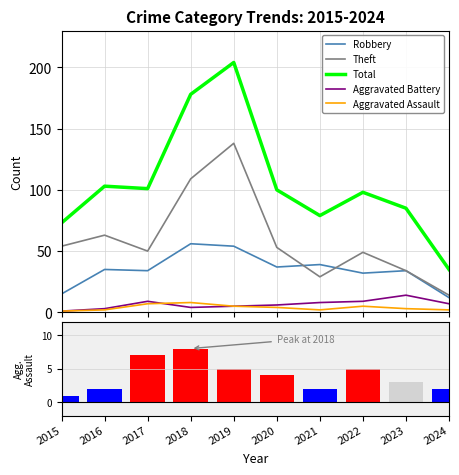

What are all the series names shown in the legend?

Robbery, Theft, Total, Aggravated Battery, Aggravated Assault